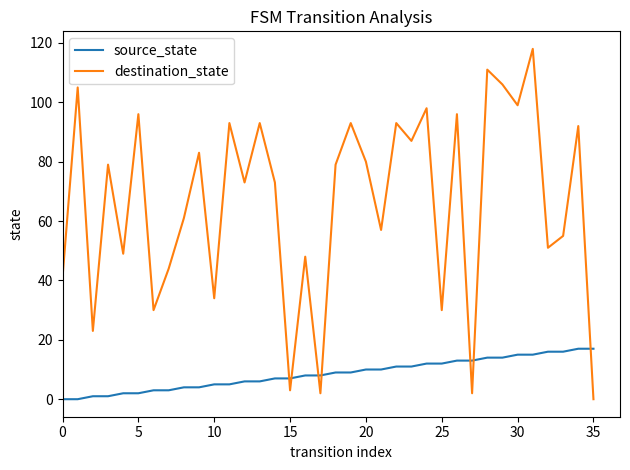

Reading left to right, what are all the values shown in this chart?

source_state: 0	0	1	1	2	2	3	3	4	4	5	5	6	6	7	7	8	8	9	9	10	10	11	11	12	12	13	13	14	14	15	15	16	16	17	17
destination_state: 41	105	23	79	49	96	30	44	61	83	34	93	73	93	73	3	48	2	79	93	80	57	93	87	98	30	96	2	111	106	99	118	51	55	92	0